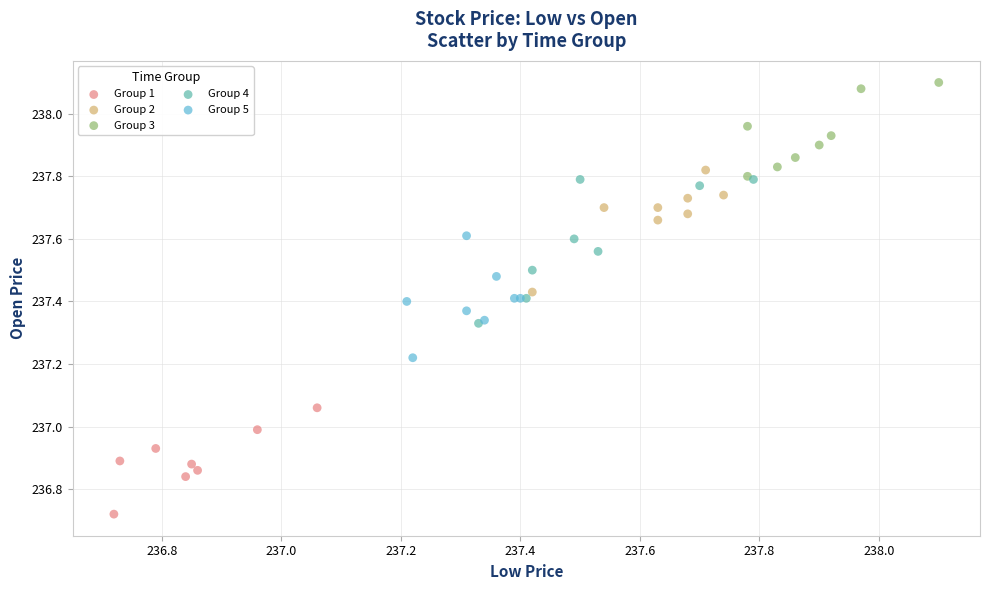

Which series reaches the minimum Y coordinate?

Group 1